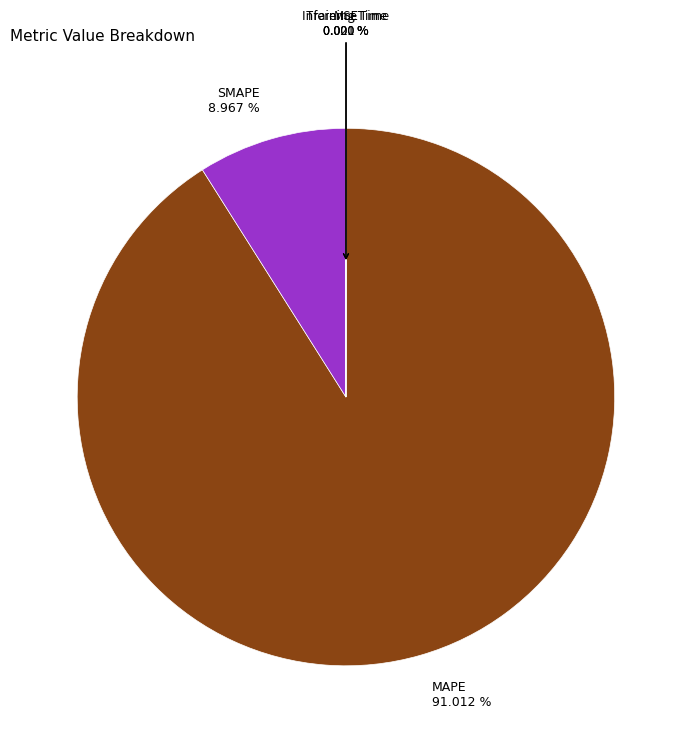

Does MAPE 91.012 % represent more than half of the total?

Yes